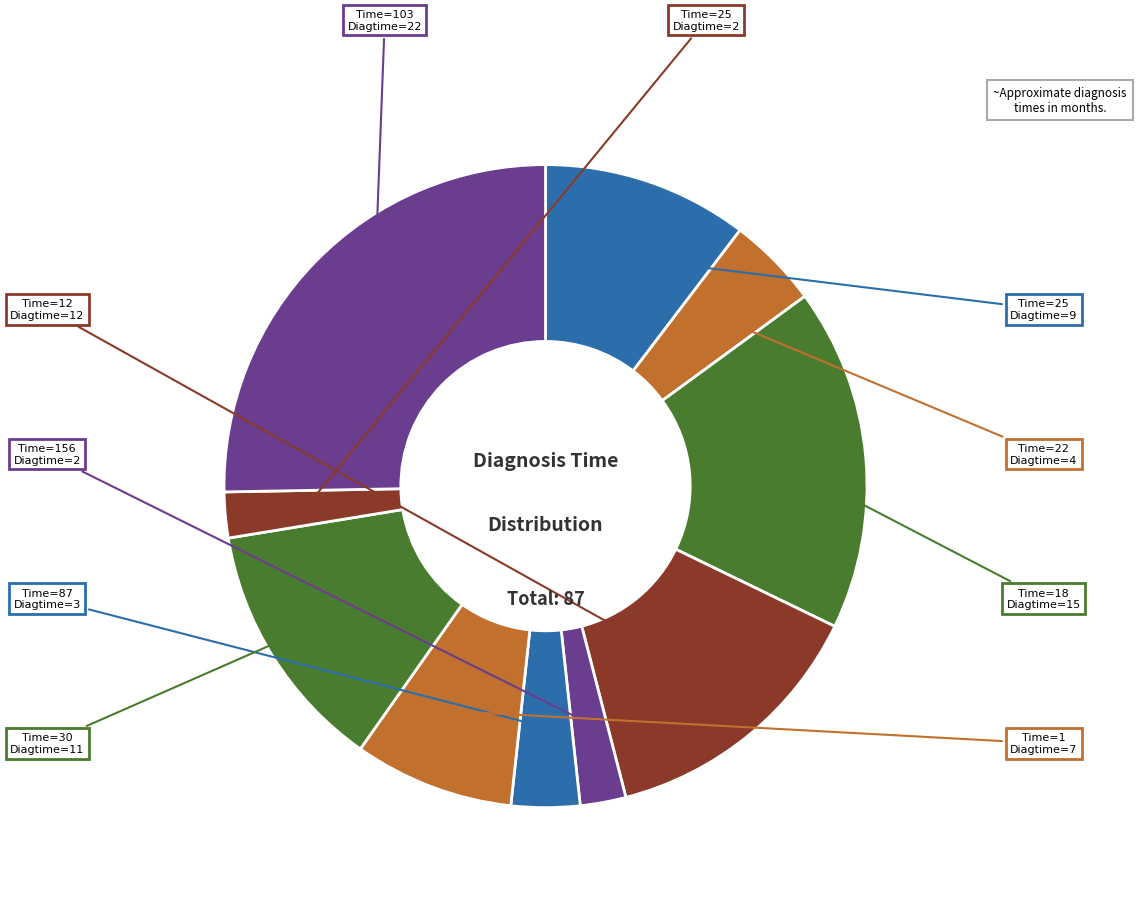

What is the smallest slice in the pie chart?

156